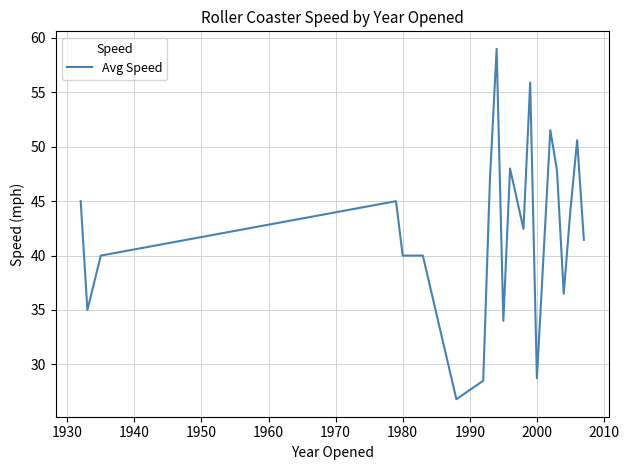

What is the minimum value shown in the chart?

26.8